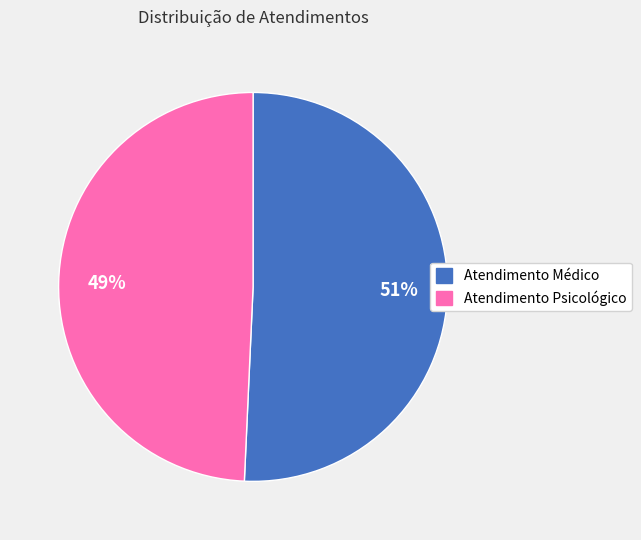

Combined, do Atendimento Médico and Atendimento Psicológico account for over 50%?

Yes